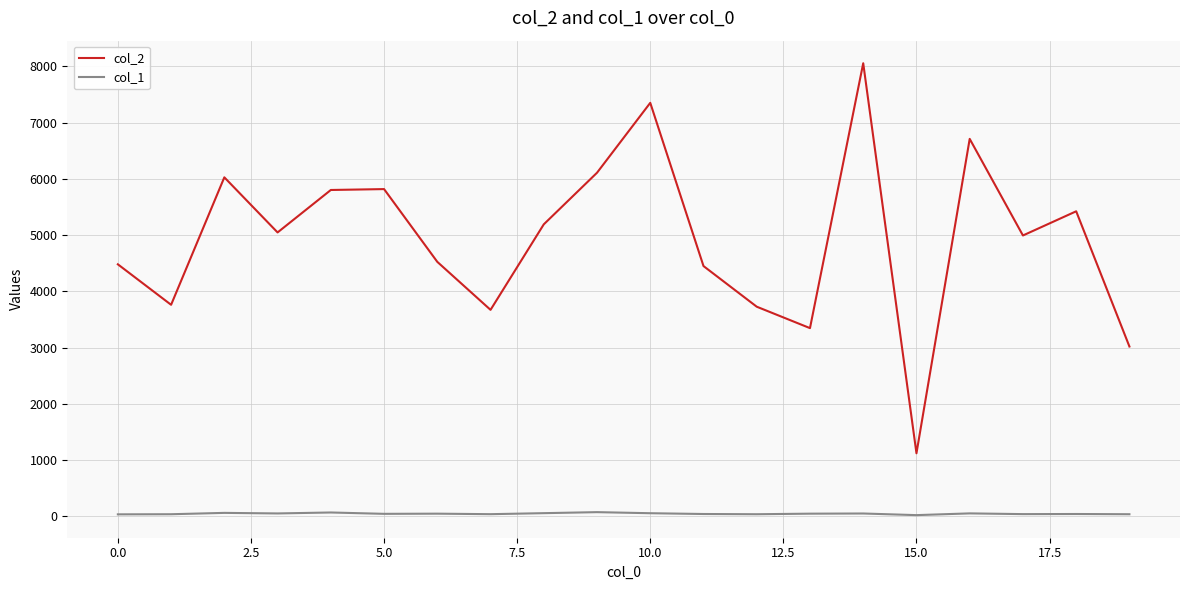

How many interior local peaks does the col_2 series have?

6